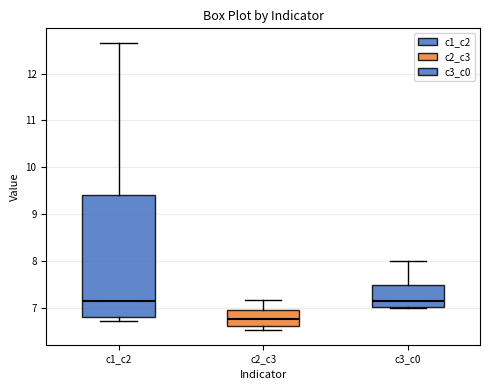

Where is the lower edge of the box for c2_c3 on the y-axis? The values are not printed on the chart, so give them approximately, as read against the axis.

6.6